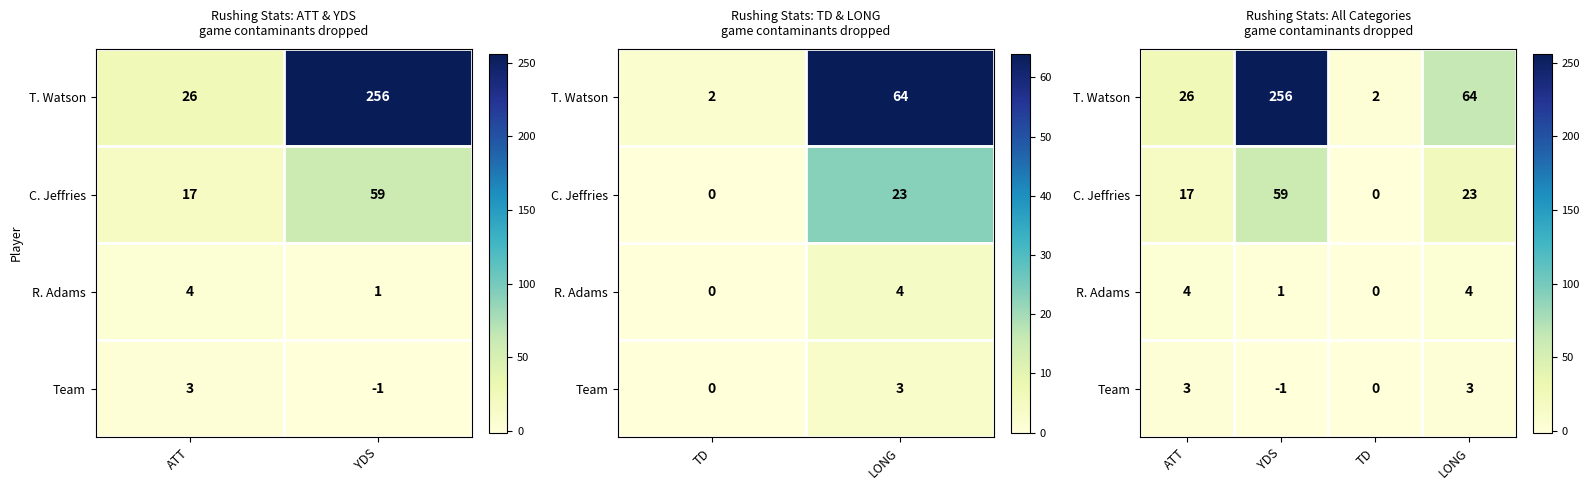

What is the difference between the second highest and second lowest values in the R. Adams series?

3